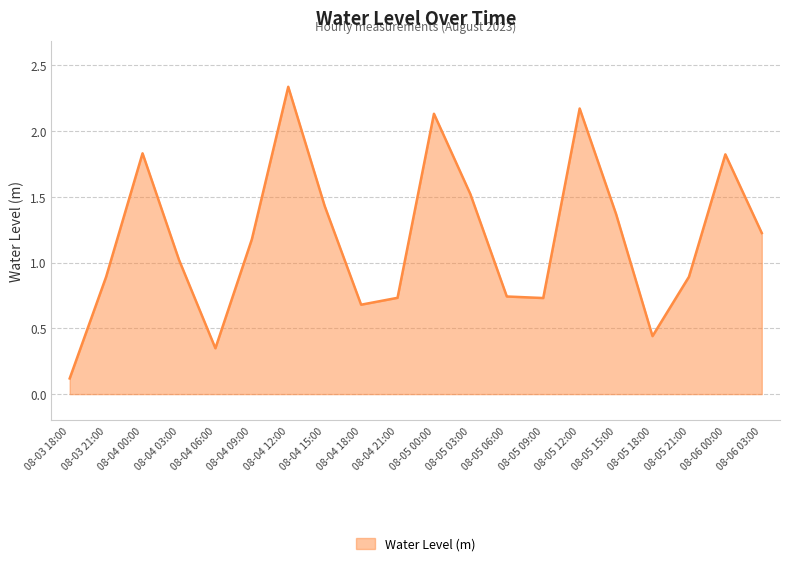

What position from the left is 08-05 15:00?

16